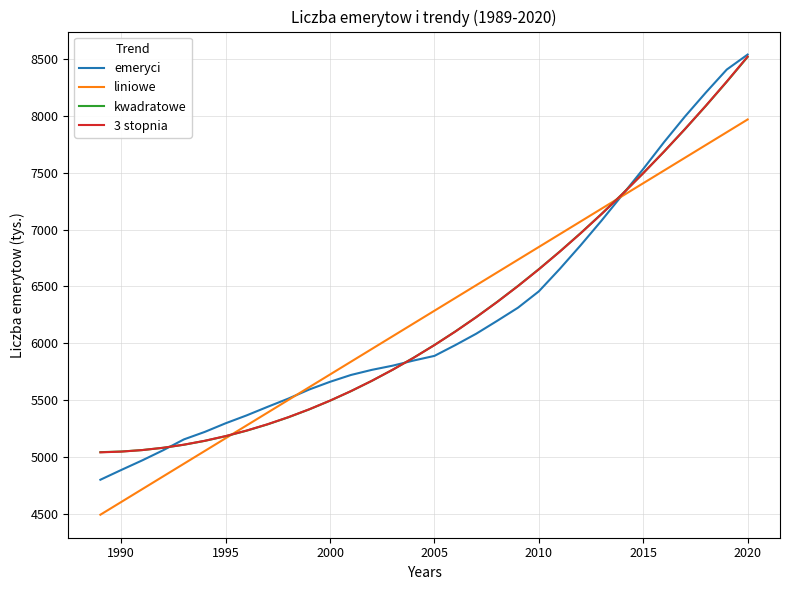

Which series has the widest spread of values?

emeryci